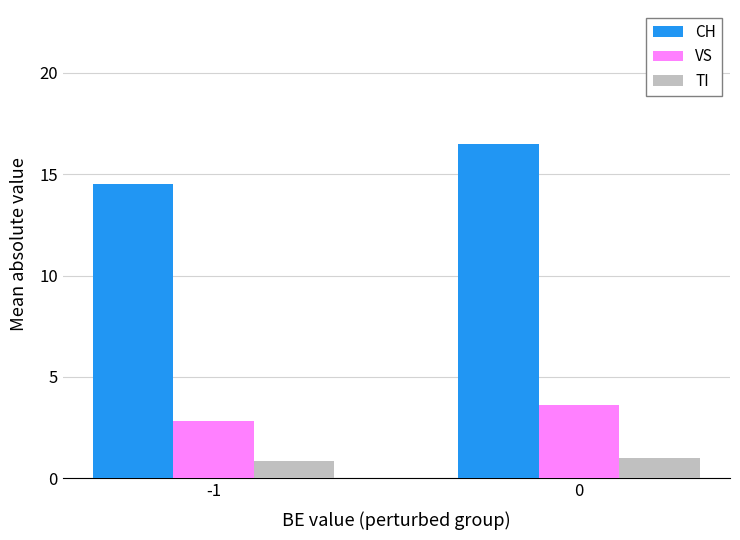

What is the sum of all CH values?

31.0